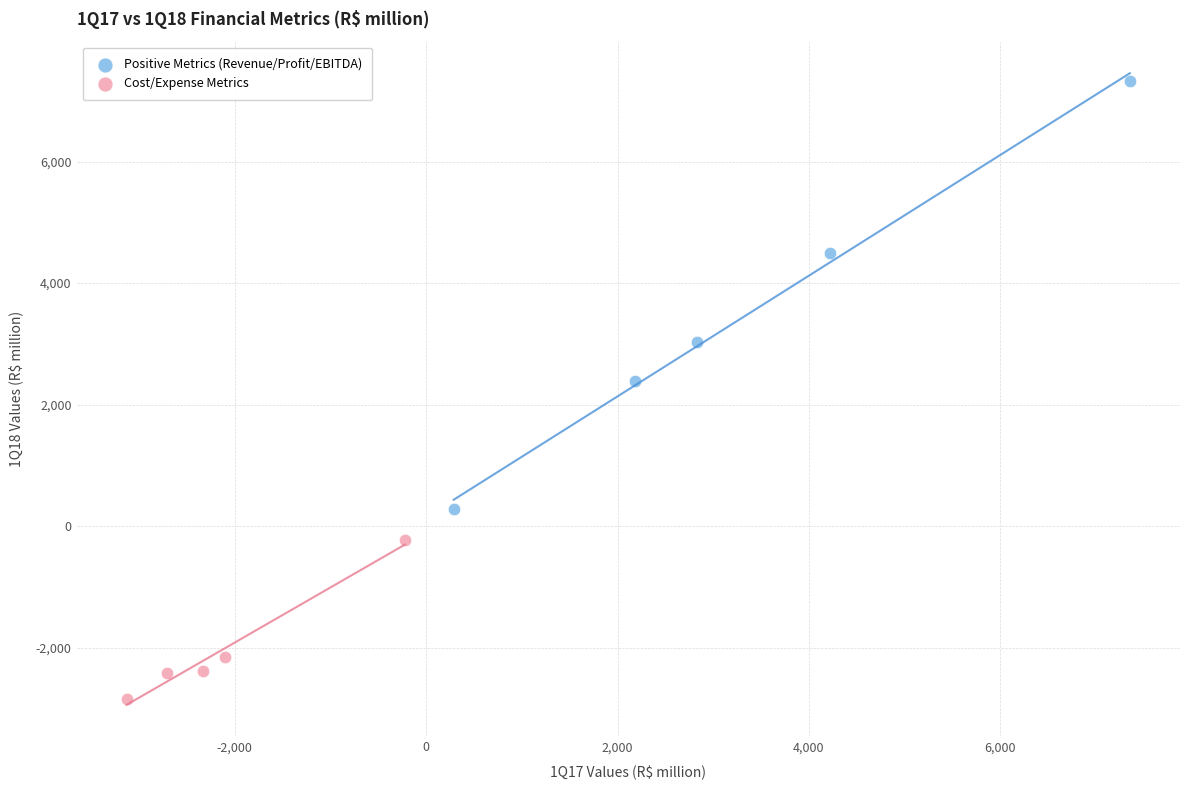

Which series reaches the minimum Y coordinate?

Cost/Expense Metrics